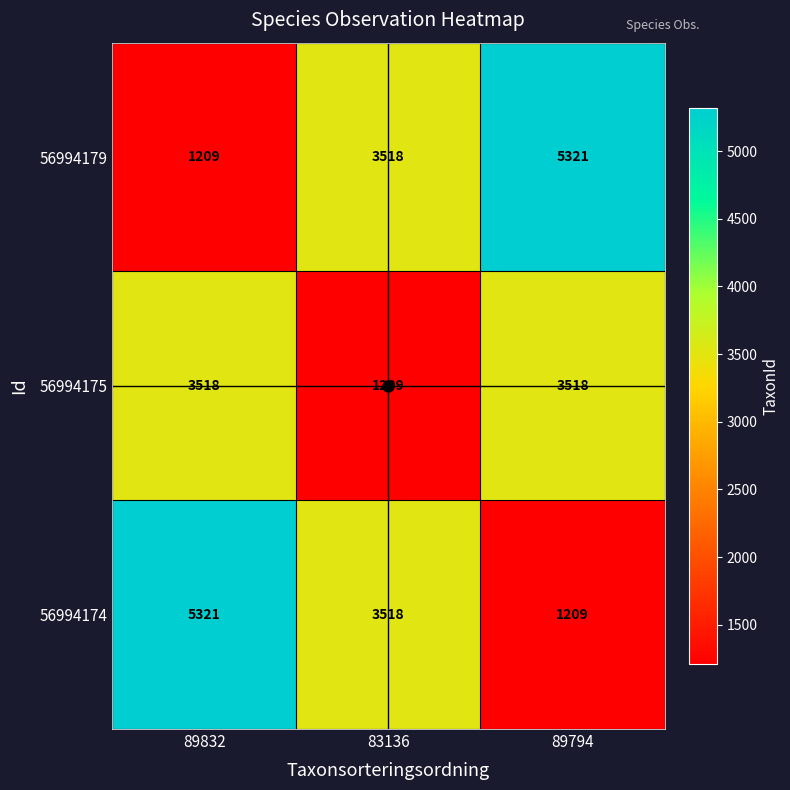

Rank the categories by 56994179 value from lowest to highest.

89832, 83136, 89794